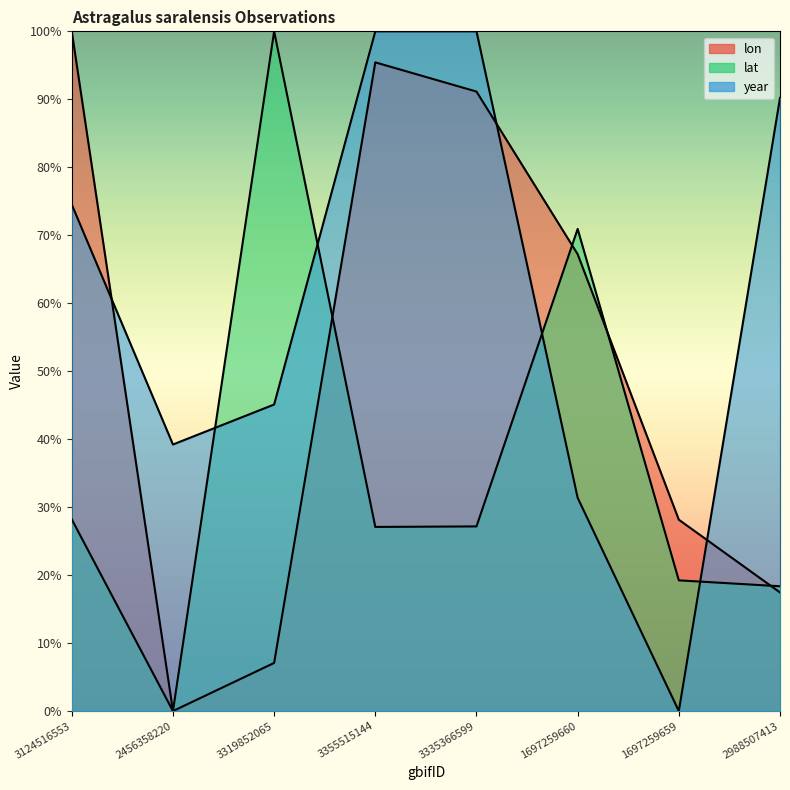

Where is year nearest to the value 0?

1697259659